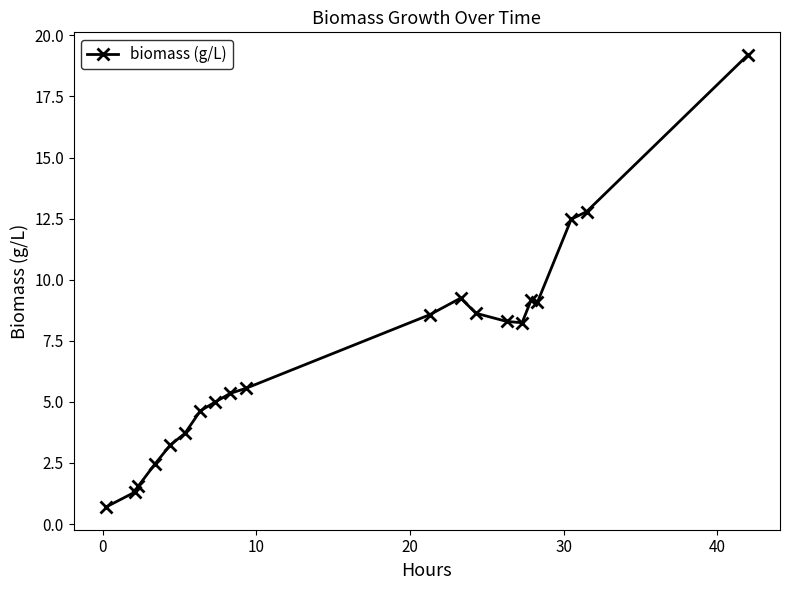

True or false: the data has more than 0 interior local peaks.

True